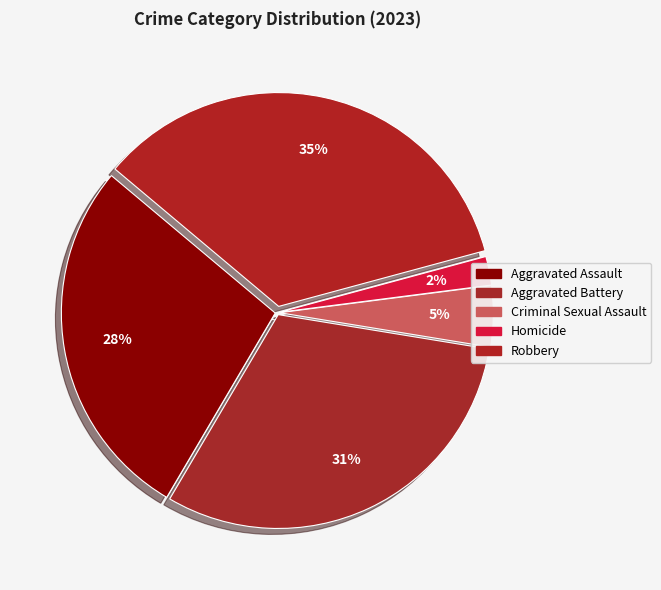

What percentage do Aggravated Assault and Robbery together represent?

62.3%